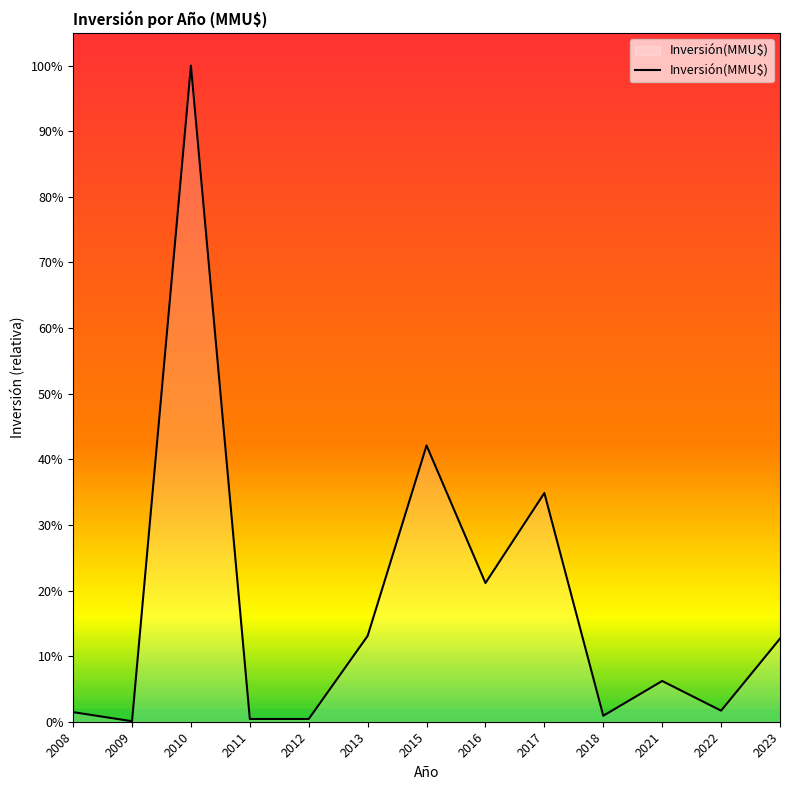

The value at 2013 is 10000. True or false?

True